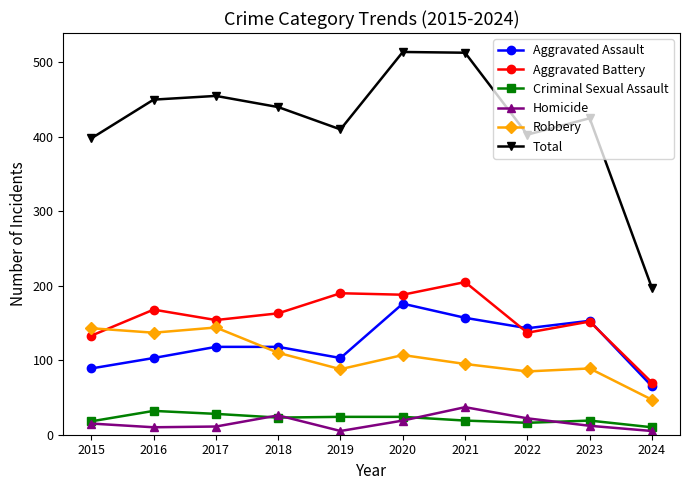

At how many categories does at least one series exceed 386?

9